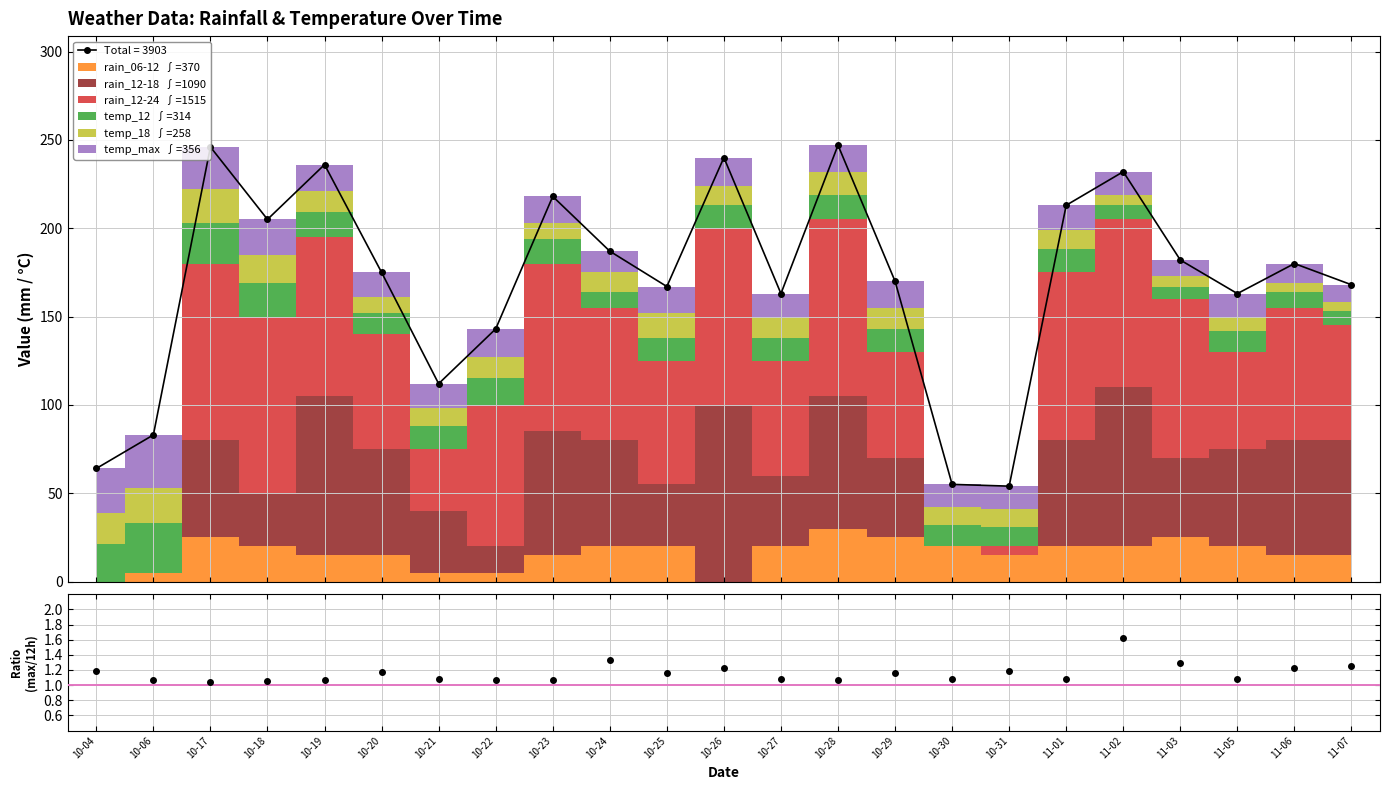

At which label is temp_max/temp_12 closest to 1?

10-17